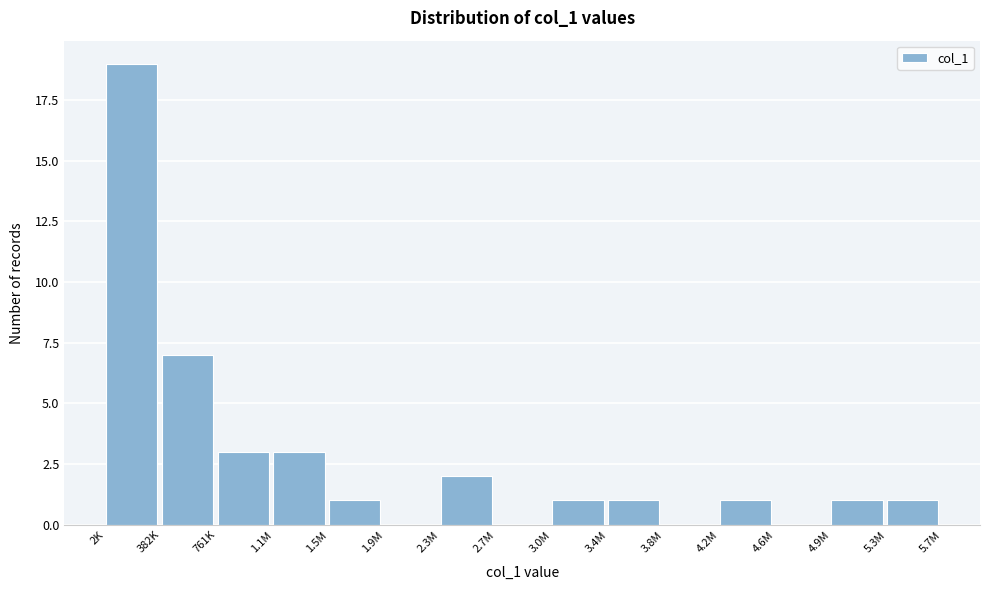

Reading left to right, list all the values displayed in this chart.

2K=19	382K=7	761K=3	1.1M=3	1.5M=1	1.9M=0	2.3M=2	2.7M=0	3.0M=1	3.4M=1	3.8M=0	4.2M=1	4.6M=0	4.9M=1	5.3M=1